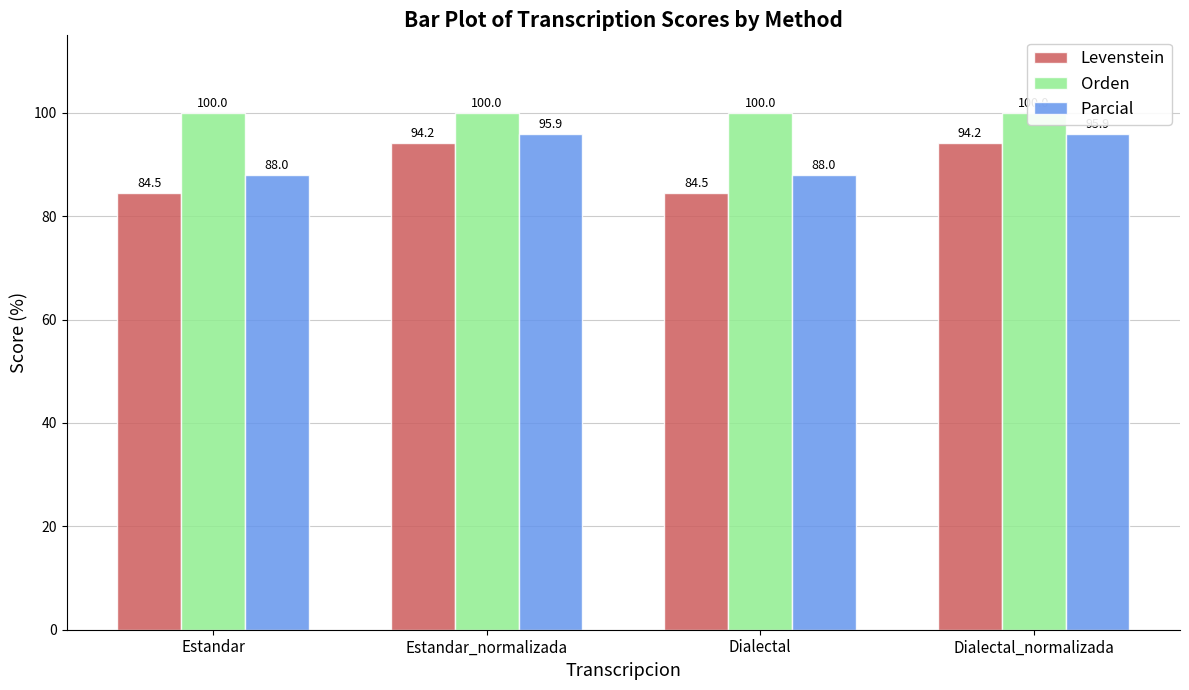

True or false: Parcial has a value of 136.6 at Estandar.

False